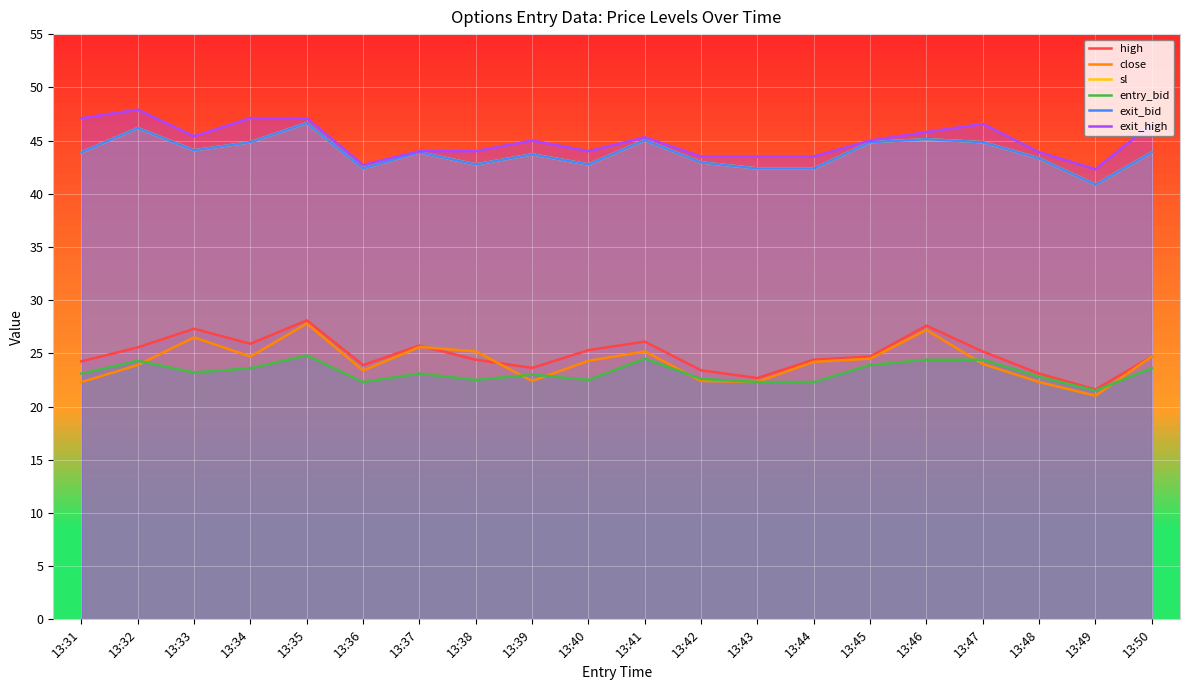

At which category is the sum across all series the highest?

13:35